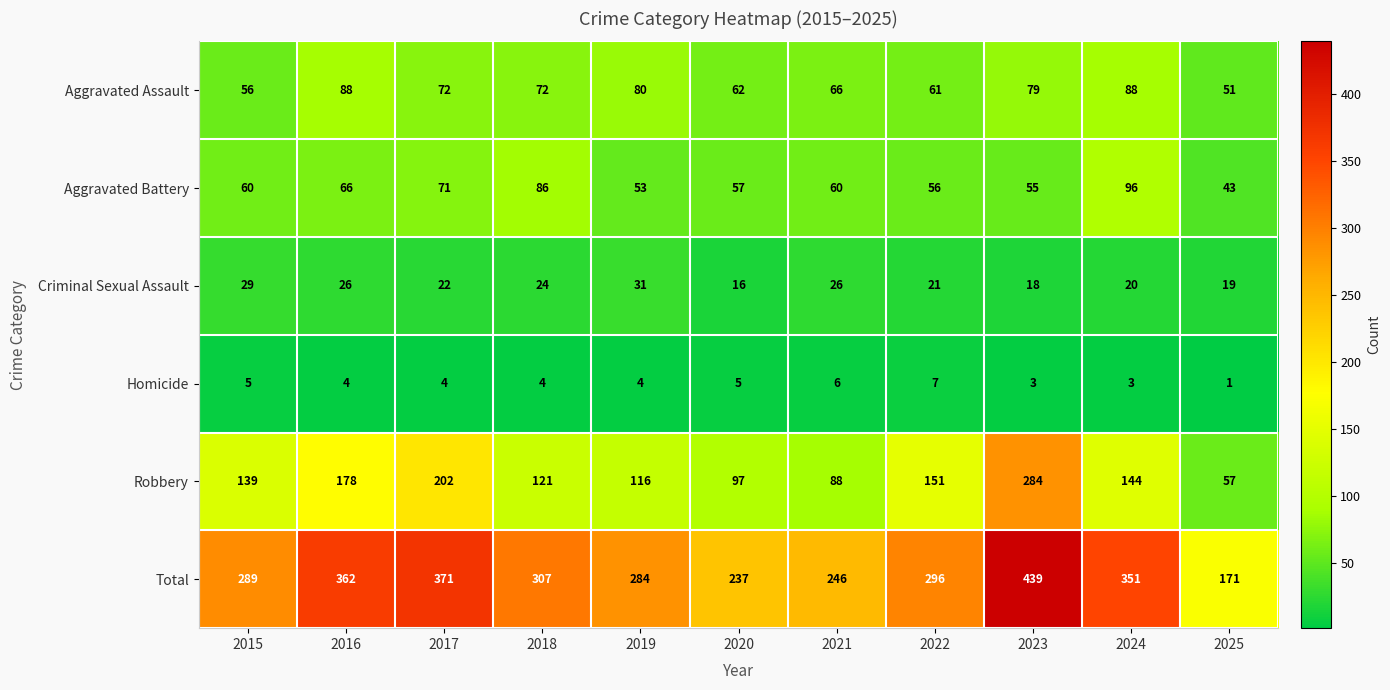

Which category has the lowest value across all series?

2025